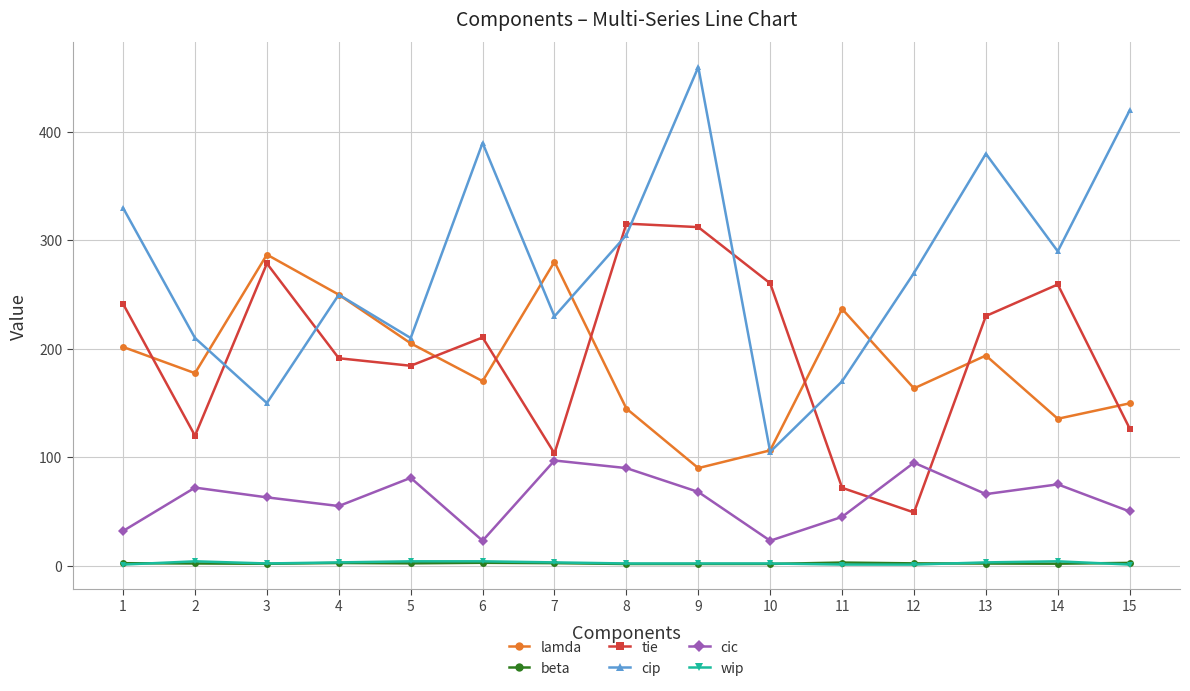

What is the difference between the maximum and minimum values in the cic series?

74.0